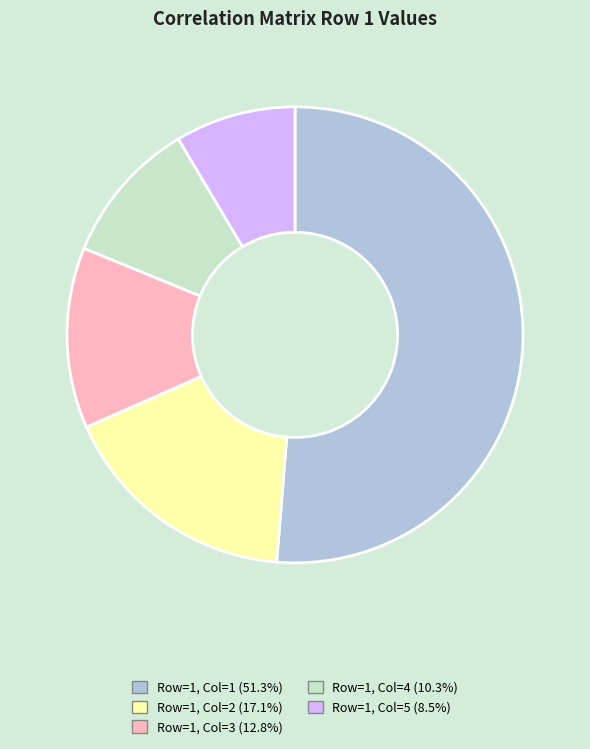

Do Row=1, Col=2 and Row=1, Col=4 together represent more than half of the pie?

No